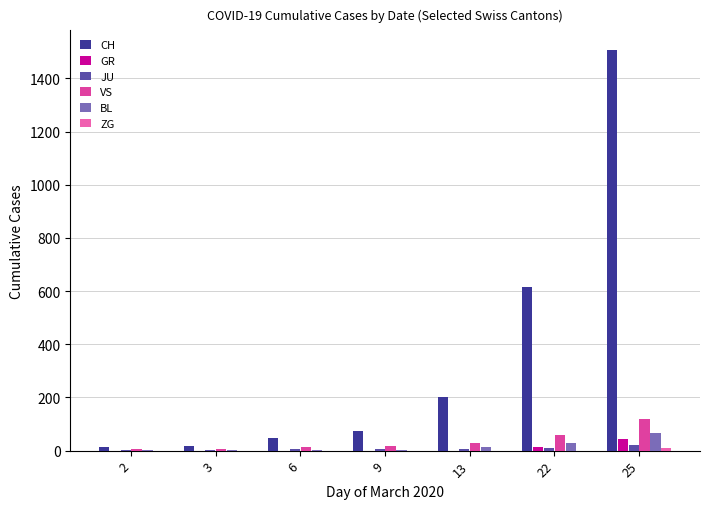

Are the bars grouped side by side (vs. stacked)?

Yes